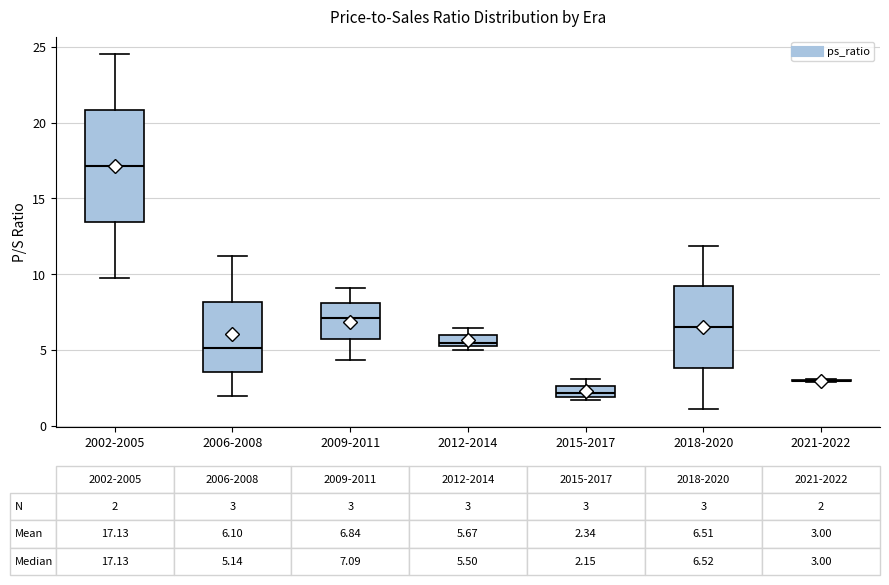

Comparing the boxes themselves (not the whiskers), which one is the tallest?

2002-2005